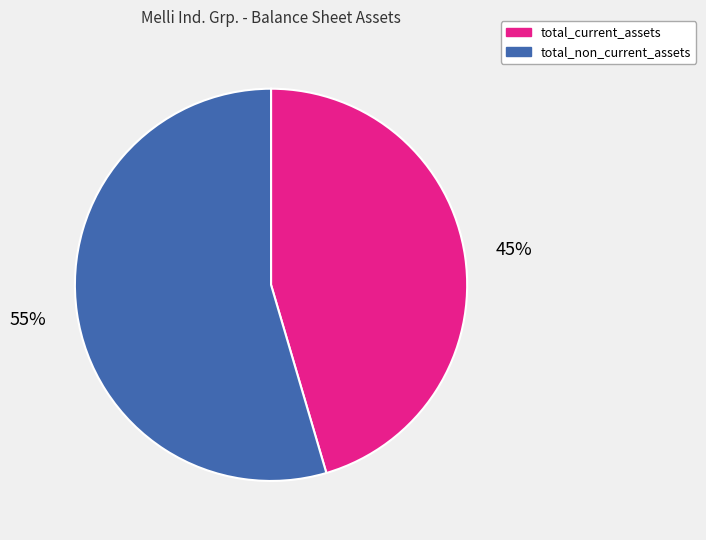

Is total_non_current_assets the majority of the pie?

Yes